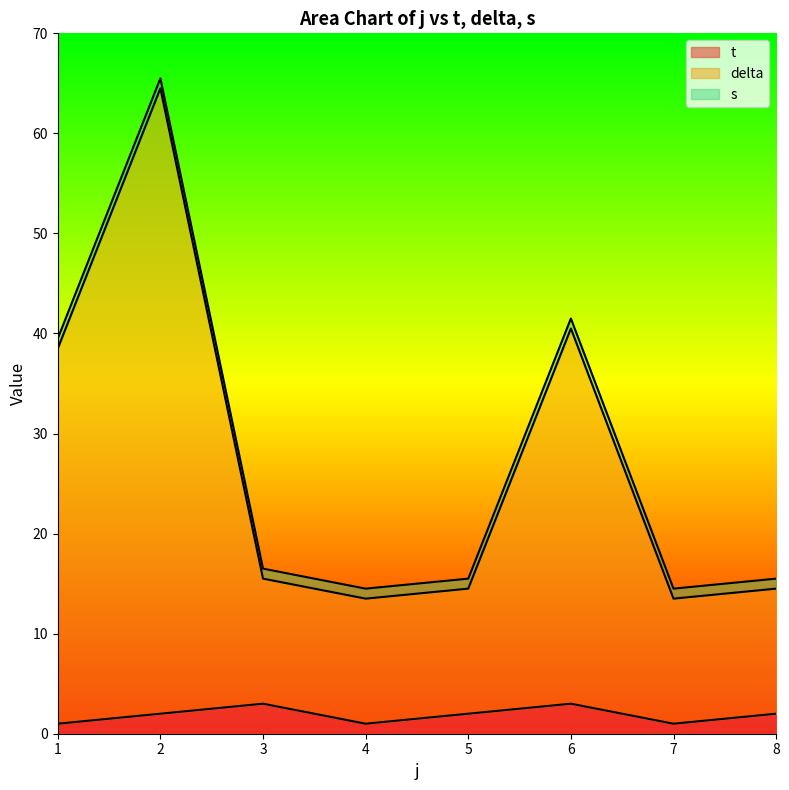

What are all the series names shown in the legend?

t, delta, s